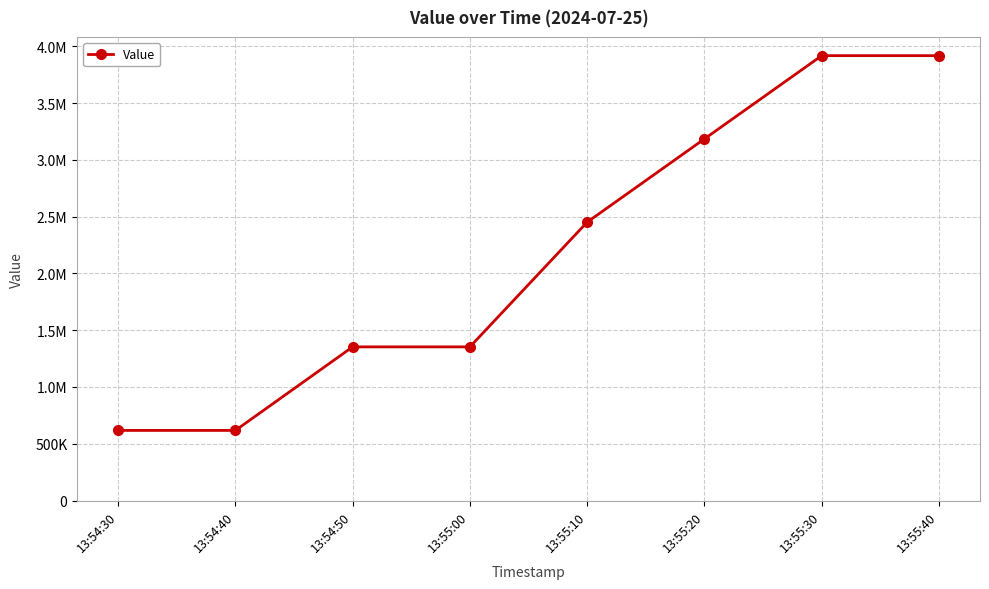

Is this an area chart (filled region under the line)?

No